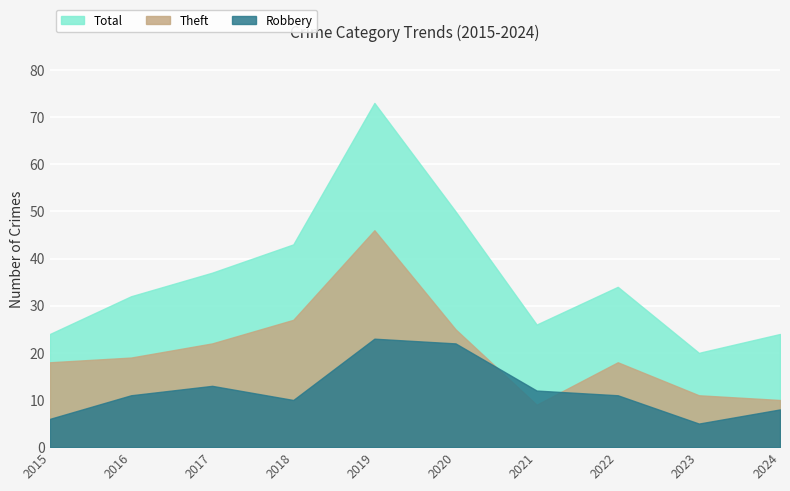

Is it true that Total equals 34 at 2022?

True